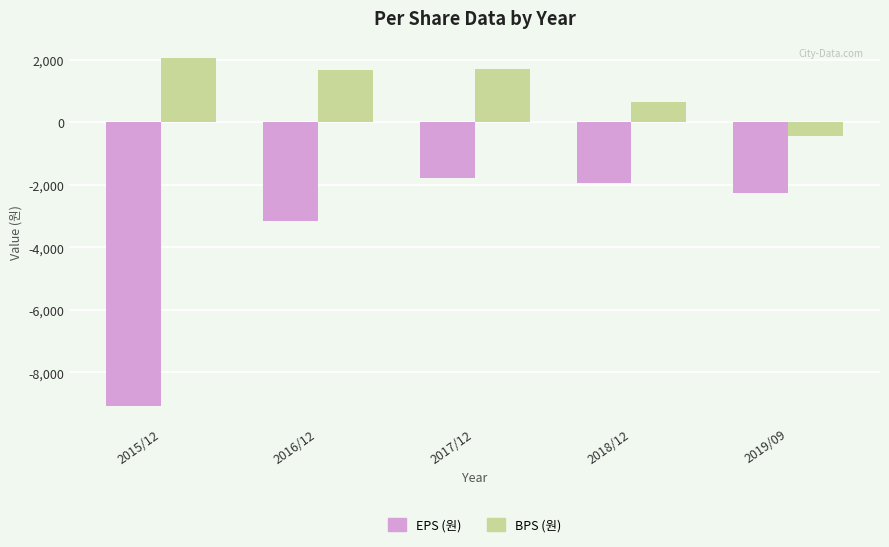

What is the total value across all series at 2016/12?

-1462